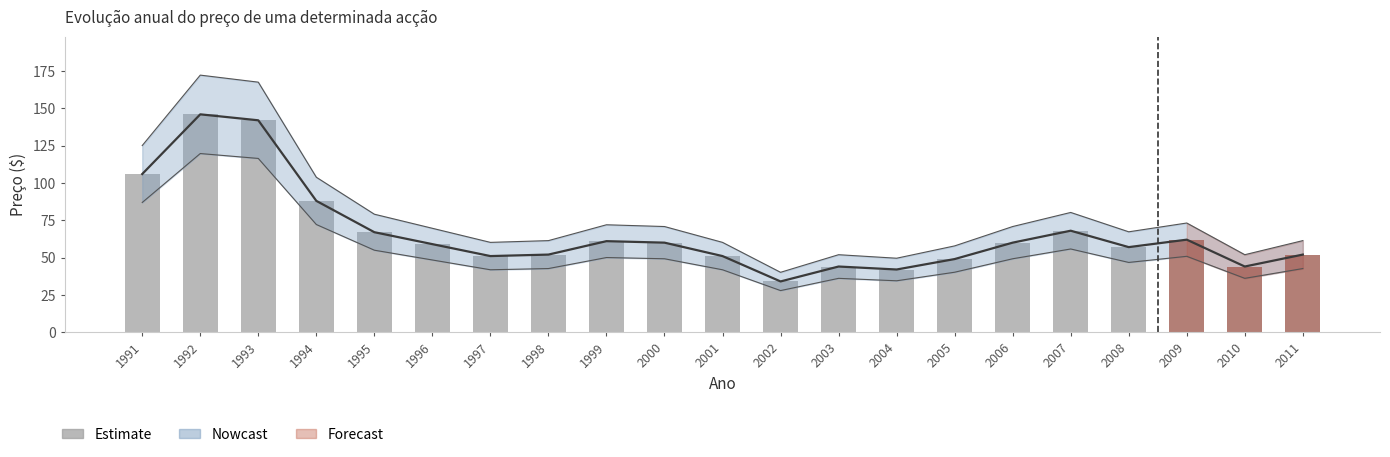

Reading left to right, list all the values displayed in this chart.

106	146	142	88	67	59	51	52	61	60	51	34	44	42	49	60	68	57	62	44	52